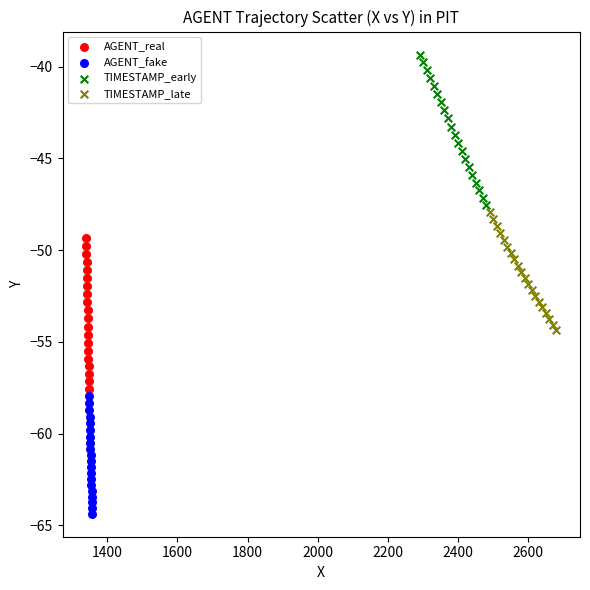

Which series contains the lowest Y value?

AGENT_fake